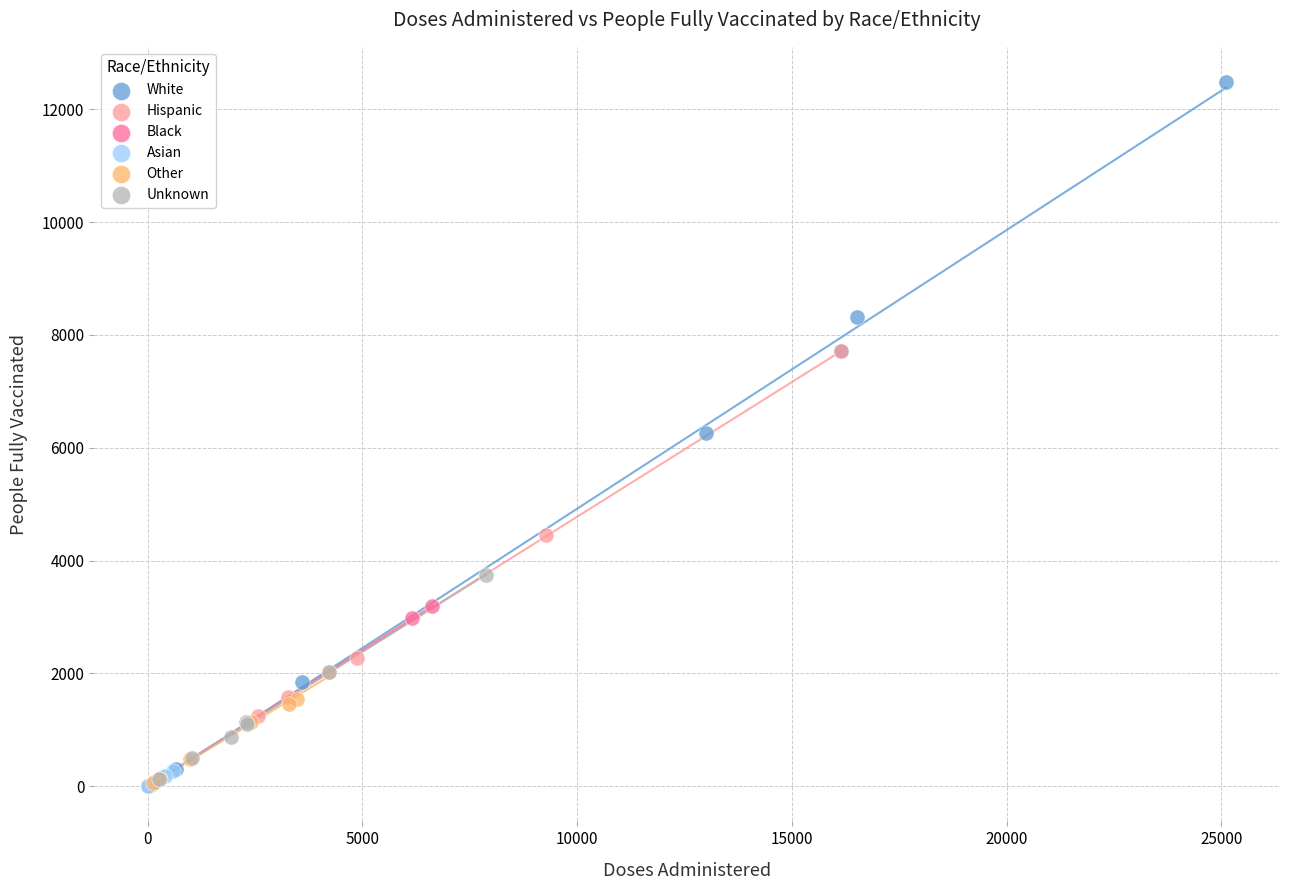

Which series has the largest Y range (max minus min)?

White